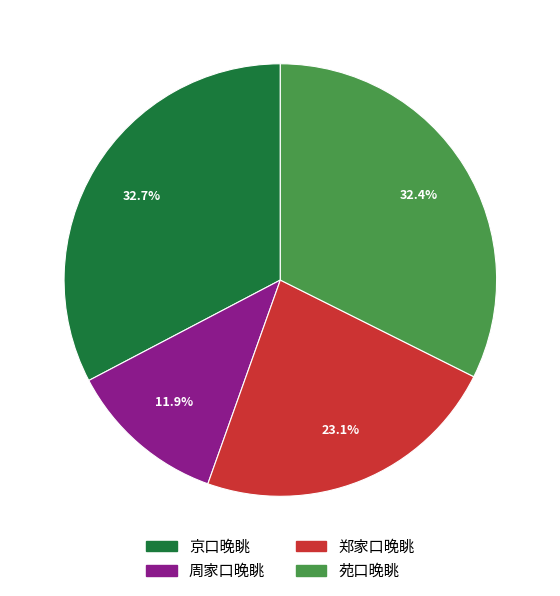

To the nearest percent, what portion does 京口晚眺 represent?

33%